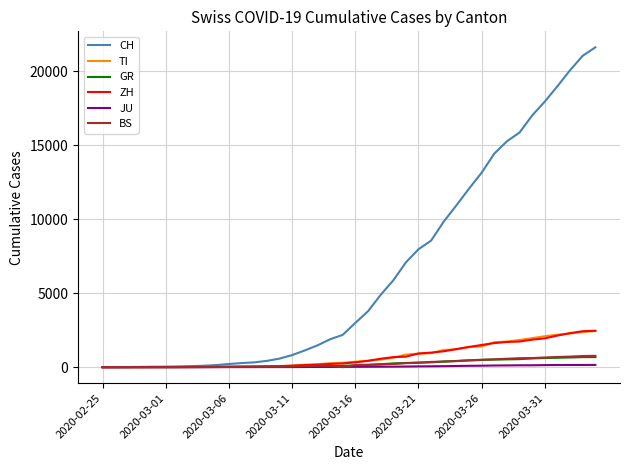

What is the maximum value for ZH?

2461